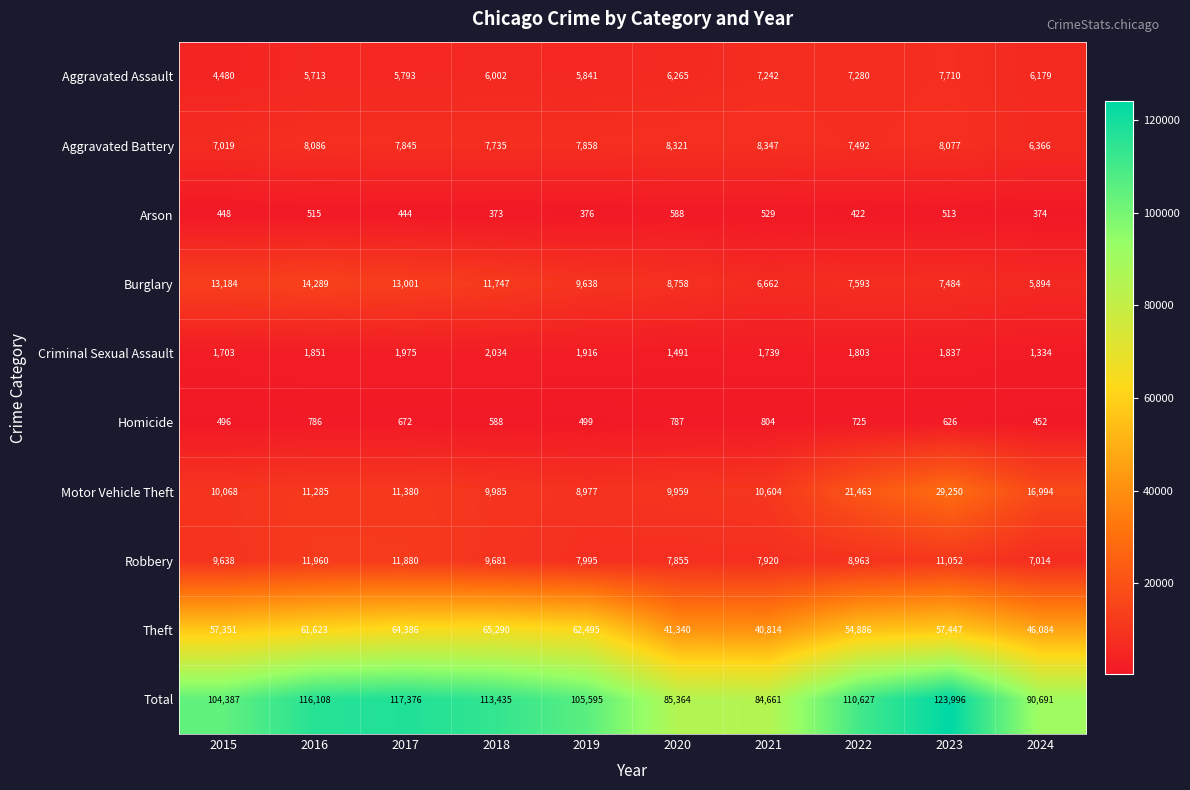

True or false: Arson has a value of 248 at 2019.

False